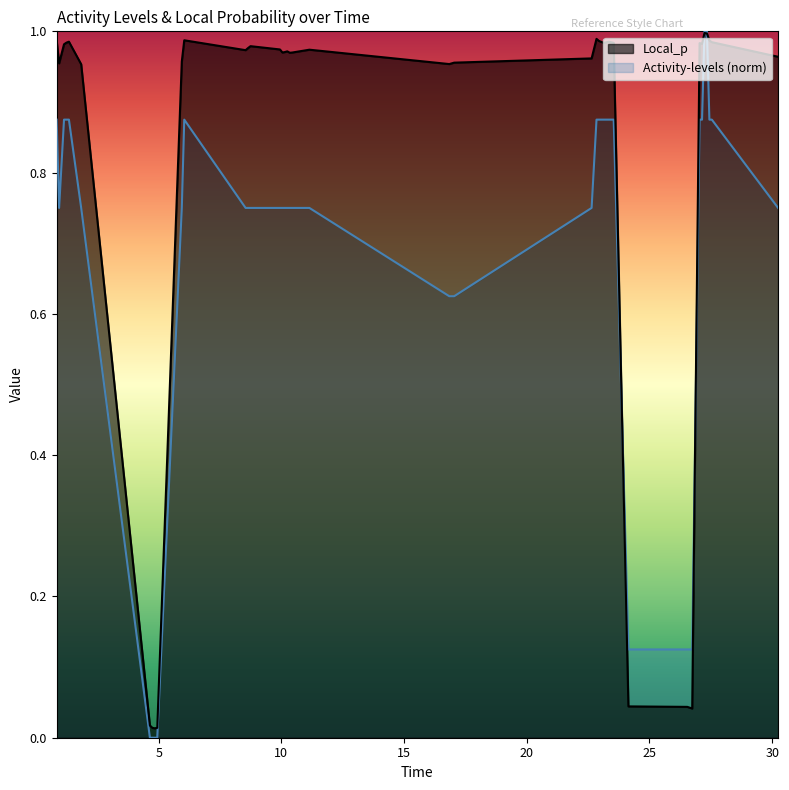

How many interior local valleys does the Local_p series have?

9